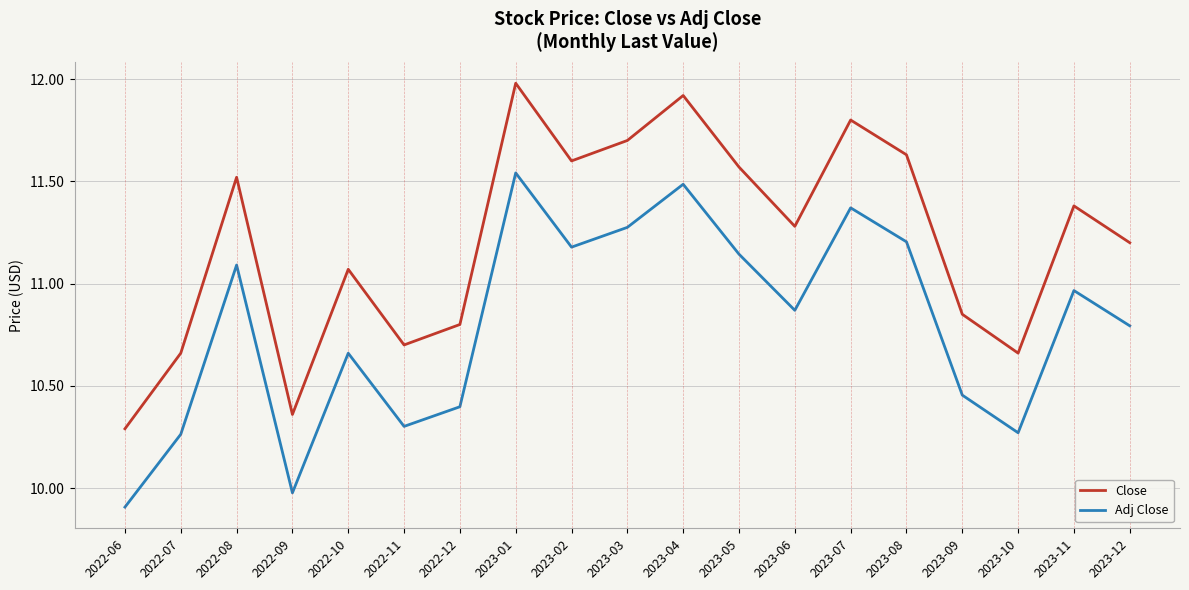

Rank the series by their maximum value, from highest to lowest.

Close, Adj Close